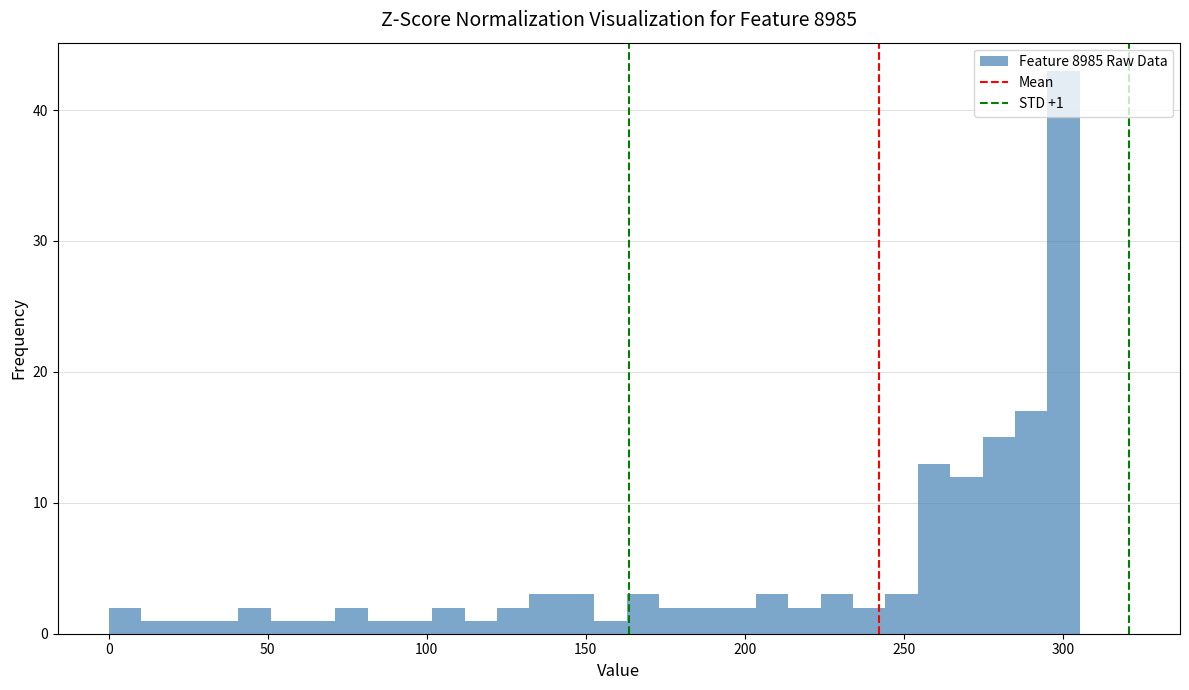

Around what value on the x-axis is the tallest bar? Give the approximate position of its centre, as read against the axis.

300